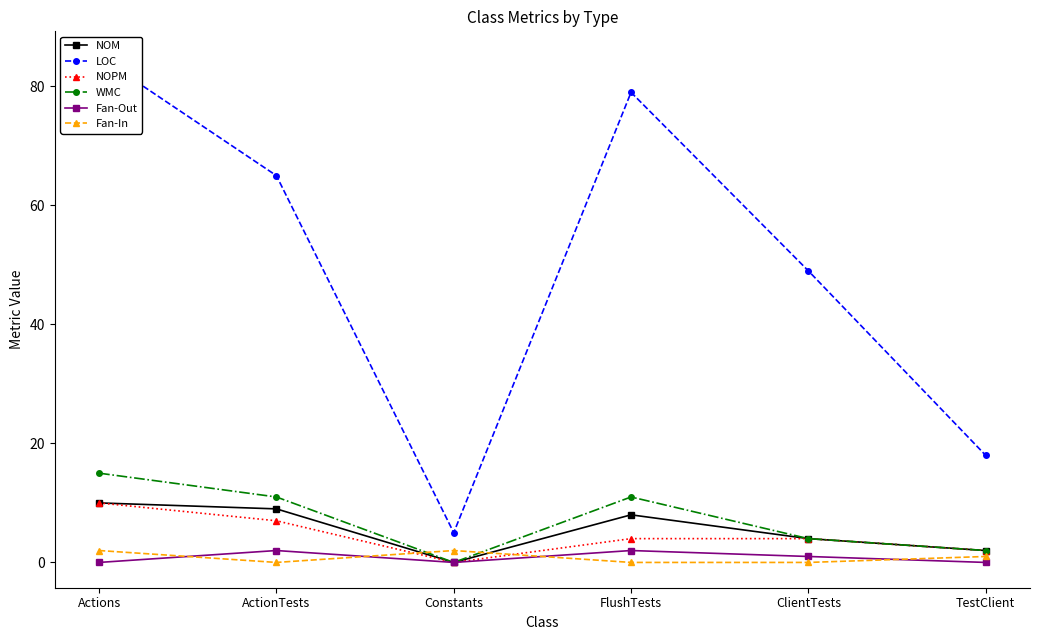

How many interior local valleys does the Fan-In series have?

1